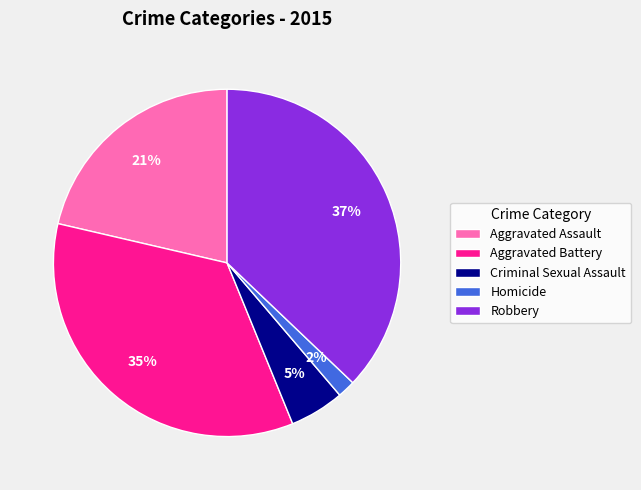

Rank the categories by value from highest to lowest.

Robbery, Aggravated Battery, Aggravated Assault, Criminal Sexual Assault, Homicide